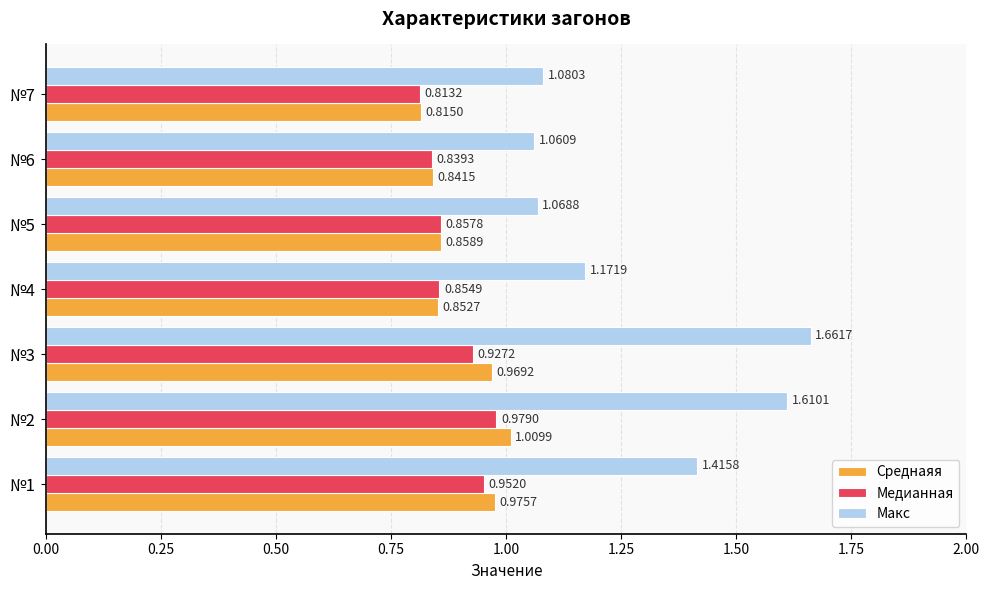

Which series has the widest spread of values?

Макс